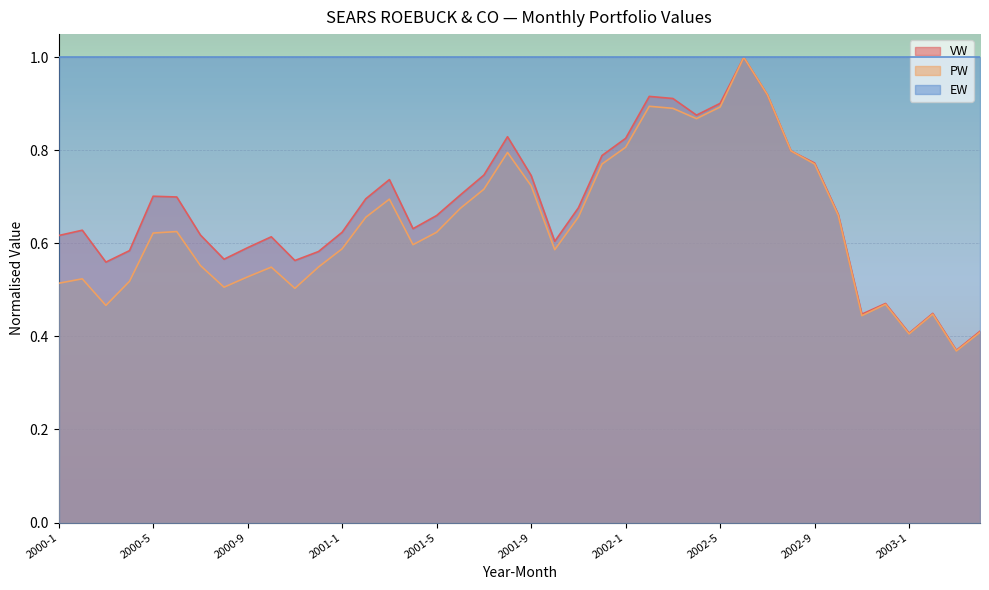

Which series changed the most between 2000-9 and 2000-10?

VW